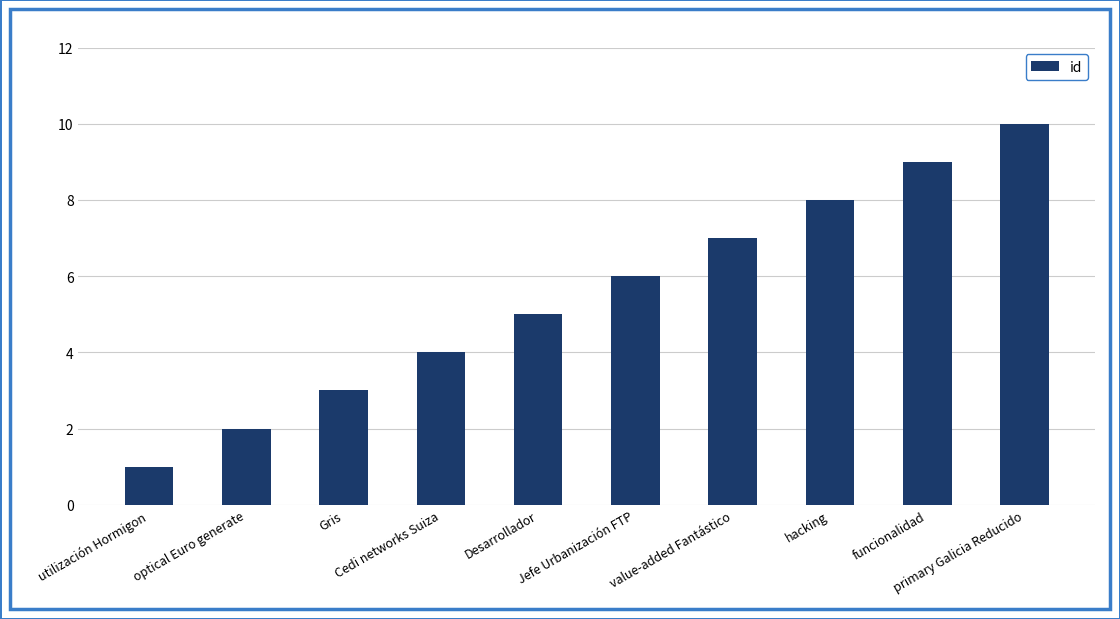

Which label corresponds to the largest value in the chart?

primary Galicia Reducido